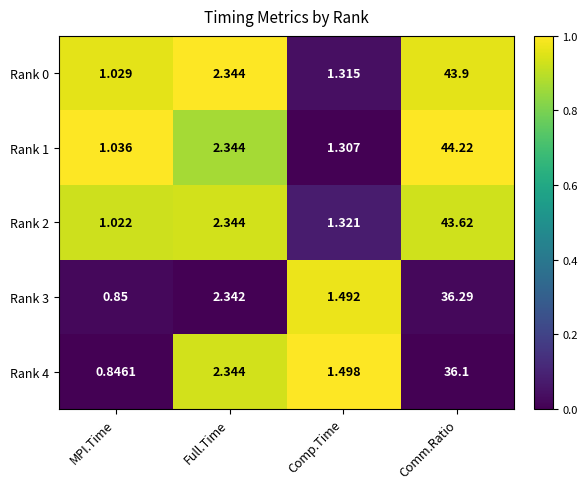

Is the value of Rank 4 at Comp.Time greater than the value of Rank 3 at Comp.Time?

Yes